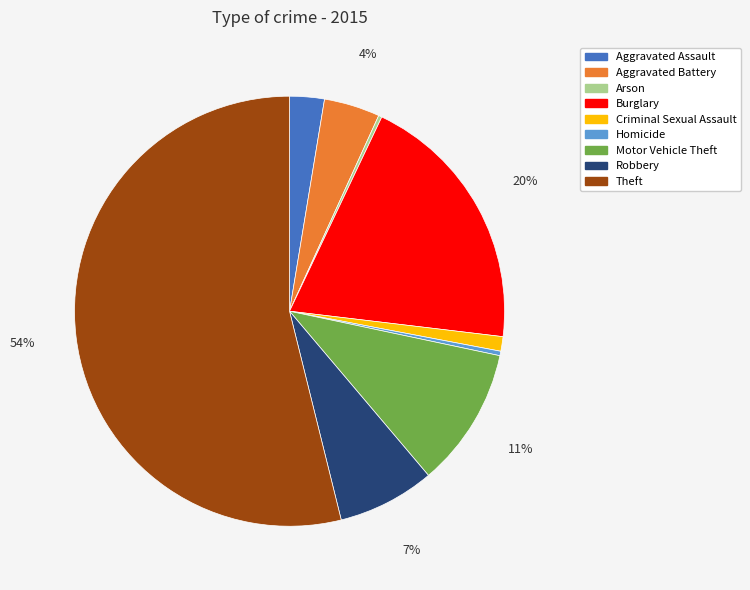

To the nearest percent, what portion does Robbery represent?

7%